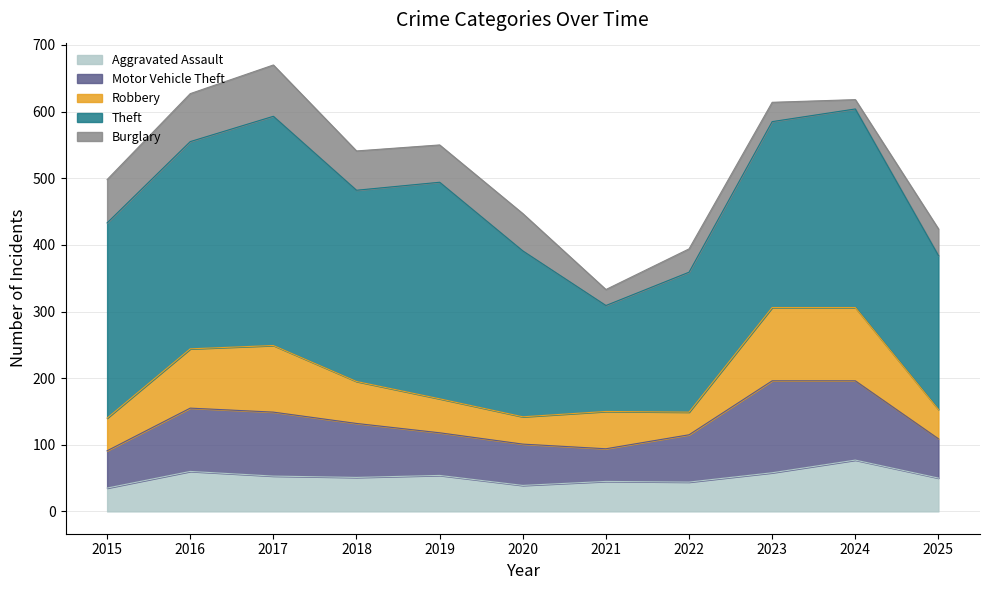

Reading left to right, what are all the values shown in this chart?

Aggravated Assault: 2015=35	2016=60	2017=53	2018=51	2019=54	2020=39	2021=45	2022=44	2023=58	2024=77	2025=50
Motor Vehicle Theft: 2015=56	2016=95	2017=96	2018=81	2019=64	2020=62	2021=49	2022=71	2023=138	2024=119	2025=59
Robbery: 2015=49	2016=89	2017=100	2018=63	2019=51	2020=41	2021=56	2022=34	2023=110	2024=110	2025=44
Theft: 2015=293	2016=311	2017=344	2018=287	2019=325	2020=249	2021=159	2022=210	2023=279	2024=298	2025=231
Burglary: 2015=65	2016=72	2017=77	2018=59	2019=56	2020=56	2021=24	2022=35	2023=29	2024=14	2025=40